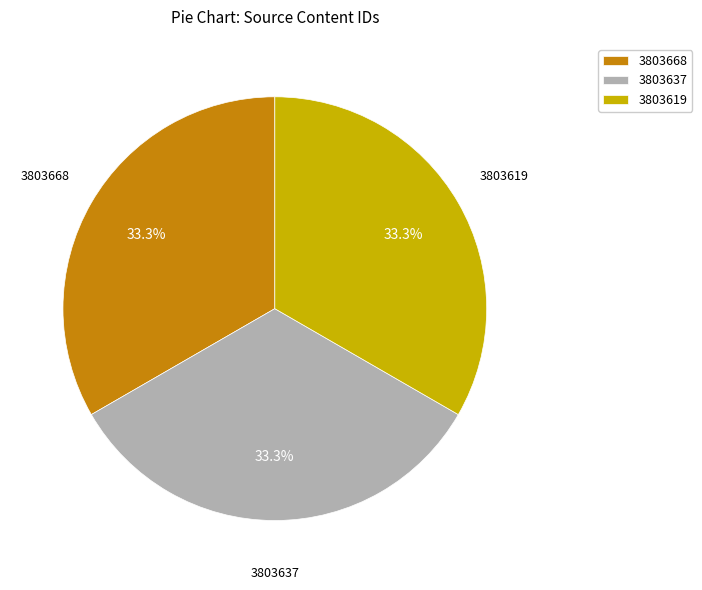

Is there a majority slice in this chart?

No